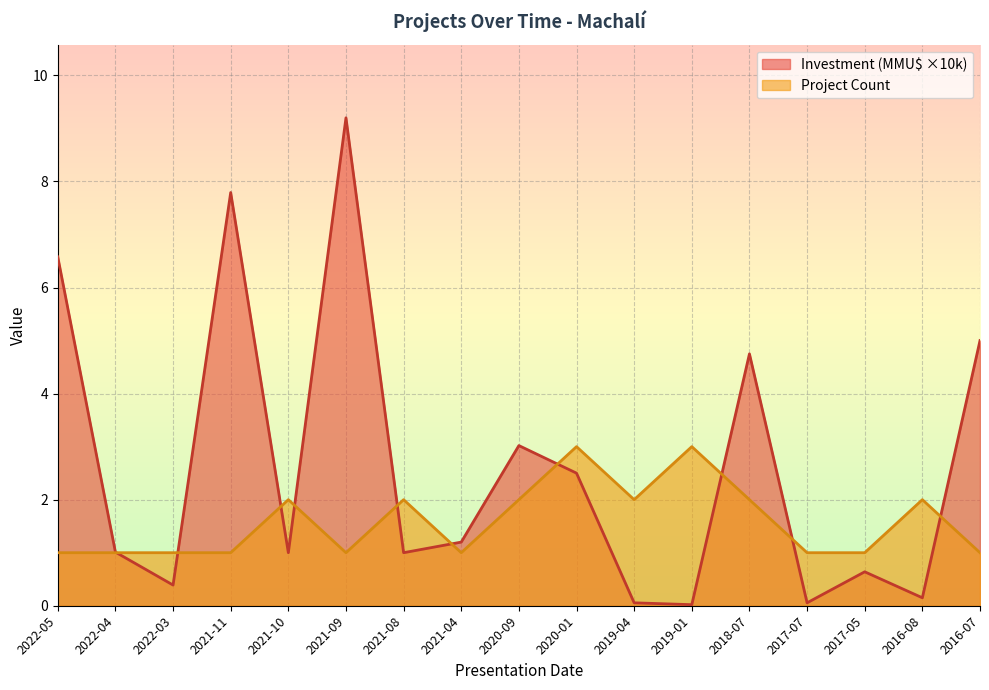

The value of Project Count at 2017-07 is 0.7. True or false?

False